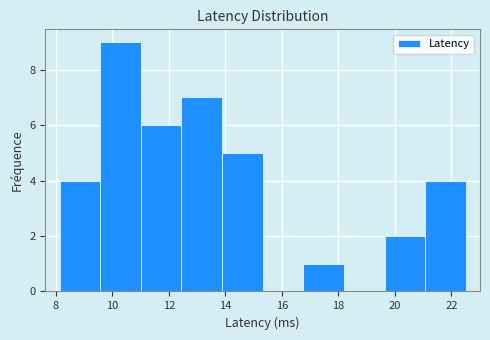

Reading left to right, list every bar in this chart as the range it spans on the x-axis followed by its height. Neither the bar edges nor the heights are printed on the chart, so give them approximately, as read against the axes.

8.2 to 9.6: 4
9.6 to 11.0: 9
11.0 to 12.4: 6
12.4 to 13.8: 7
13.8 to 15.4: 5
15.4 to 16.8: 0
16.8 to 18.2: 1
18.2 to 19.6: 0
19.6 to 21.0: 2
21.0 to 22.6: 4